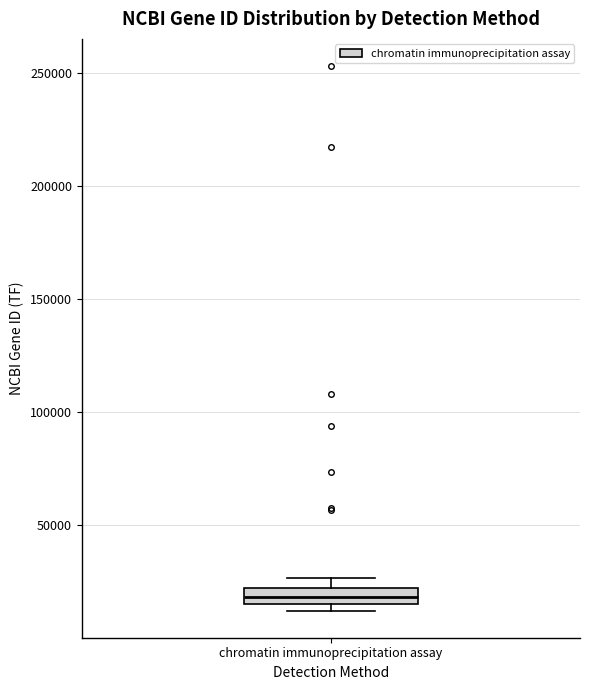

Where is the lower edge of the box for chromatin immunoprecipitation assay on the y-axis? The values are not printed on the chart, so give them approximately, as read against the axis.

15000